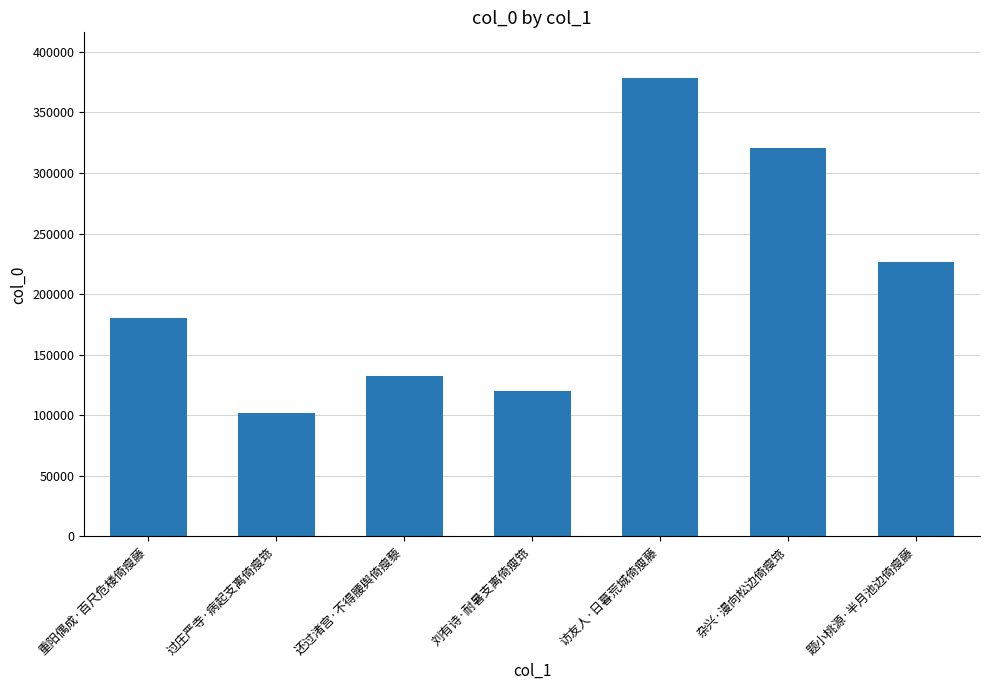

At which category does the chart reach its peak across all series?

访友人·日暮荒城倚瘦藤